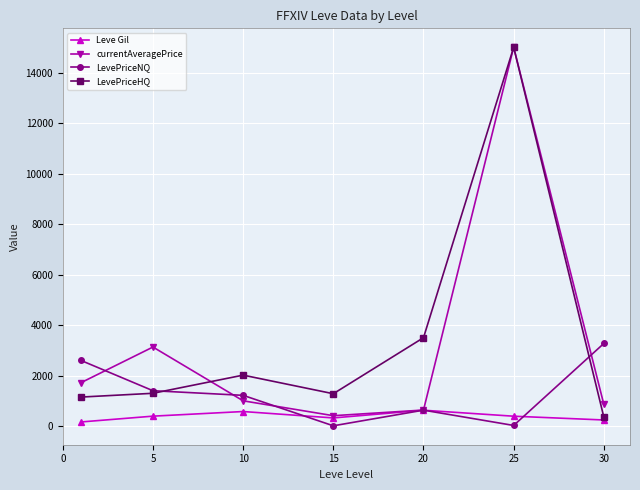

What is the value of the Leve Gil point at the 5th from the left?

628.3